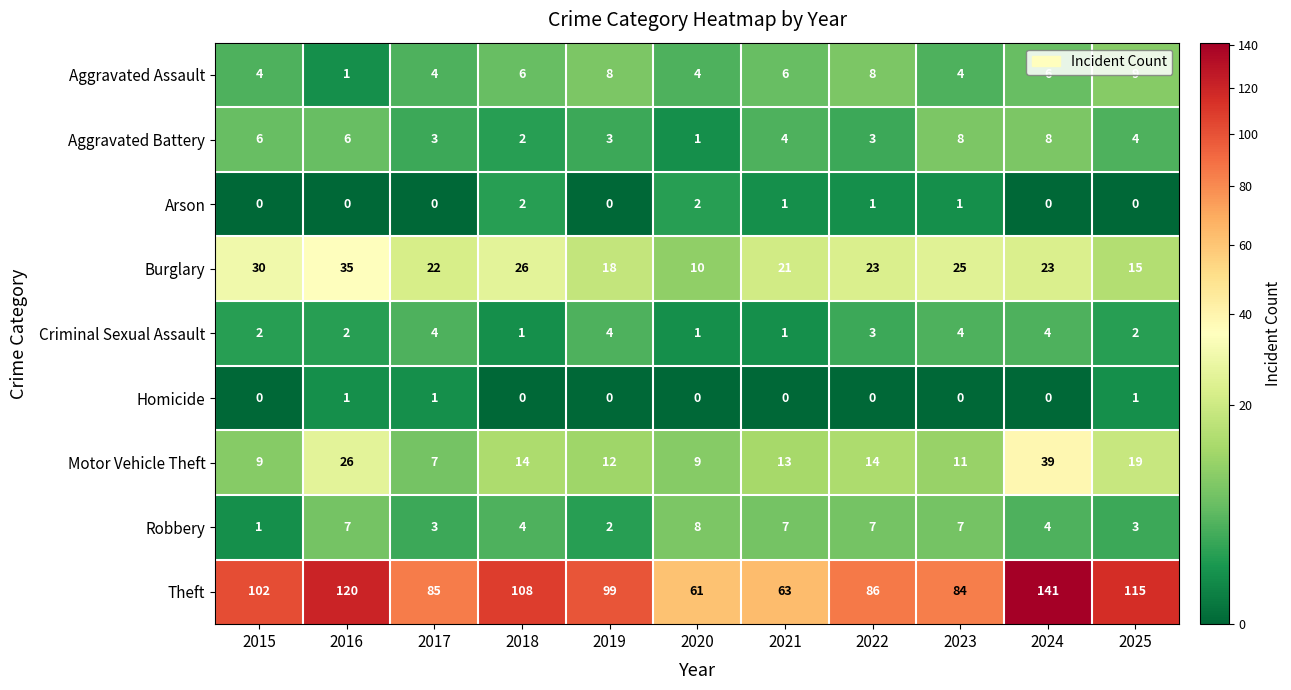

What is the approximate value of Criminal Sexual Assault at 2019?

4